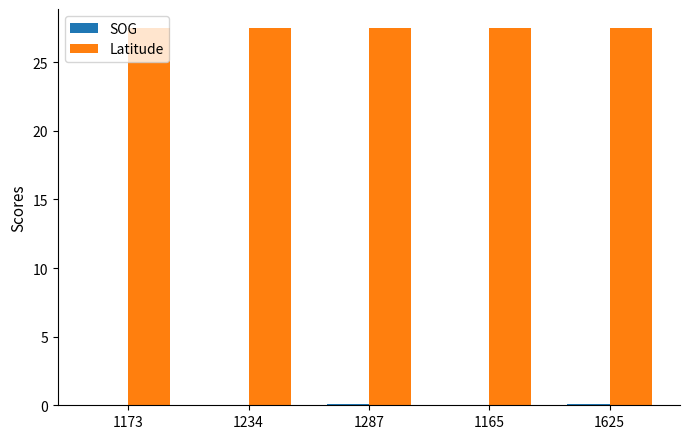

Are the bars grouped side by side (vs. stacked)?

Yes